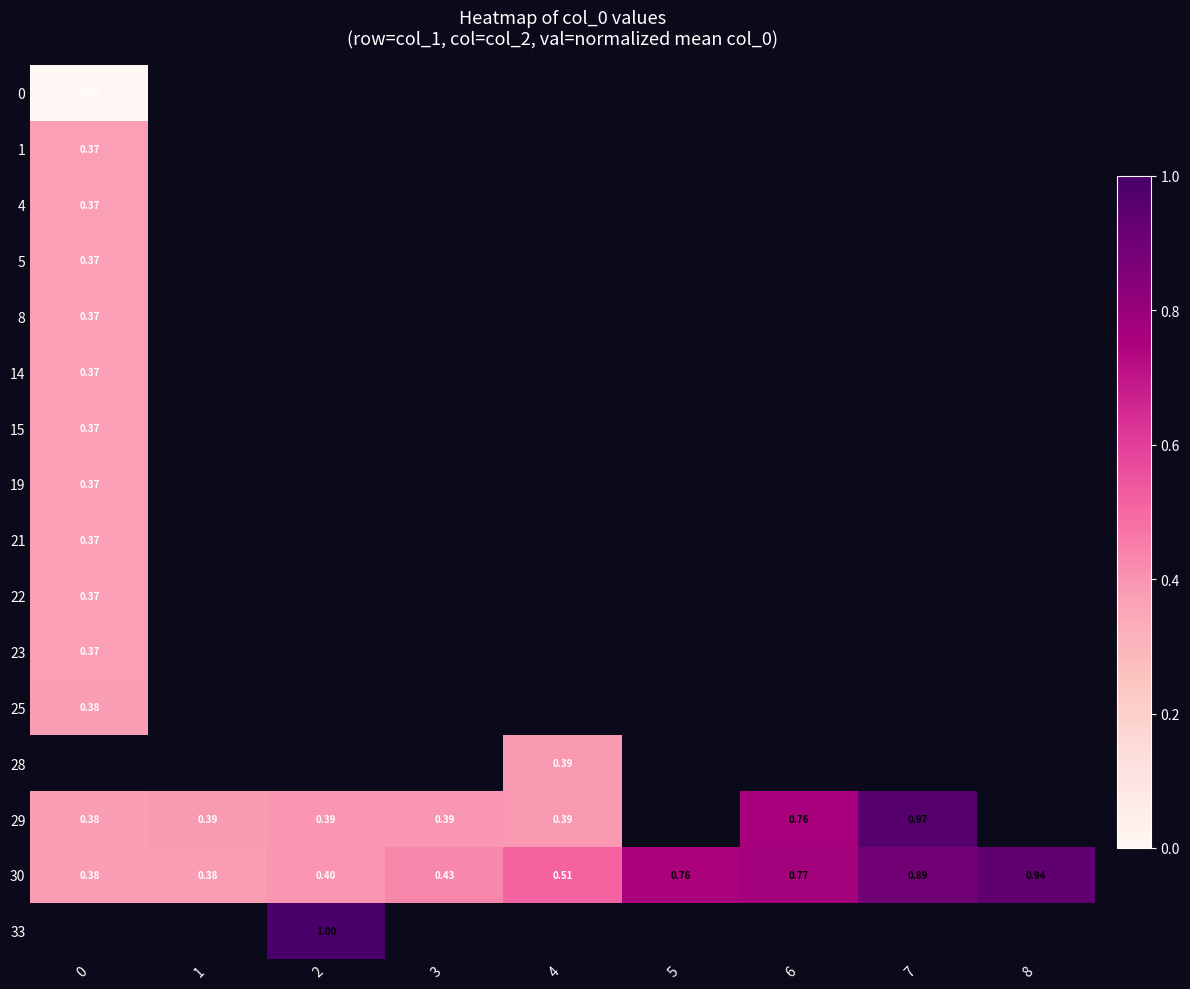

At how many categories does at least one series exceed 0?

9